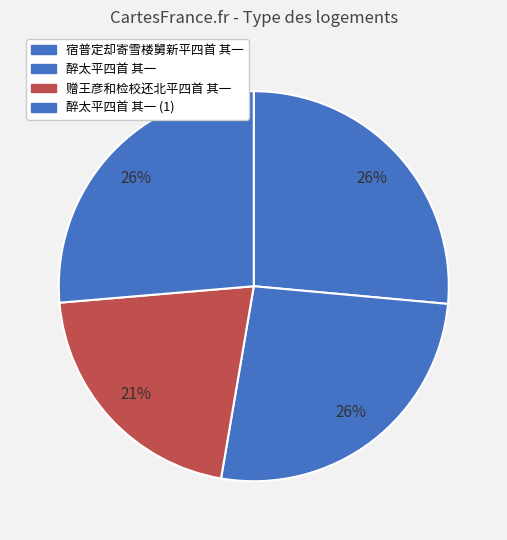

Is there a majority slice in this chart?

No